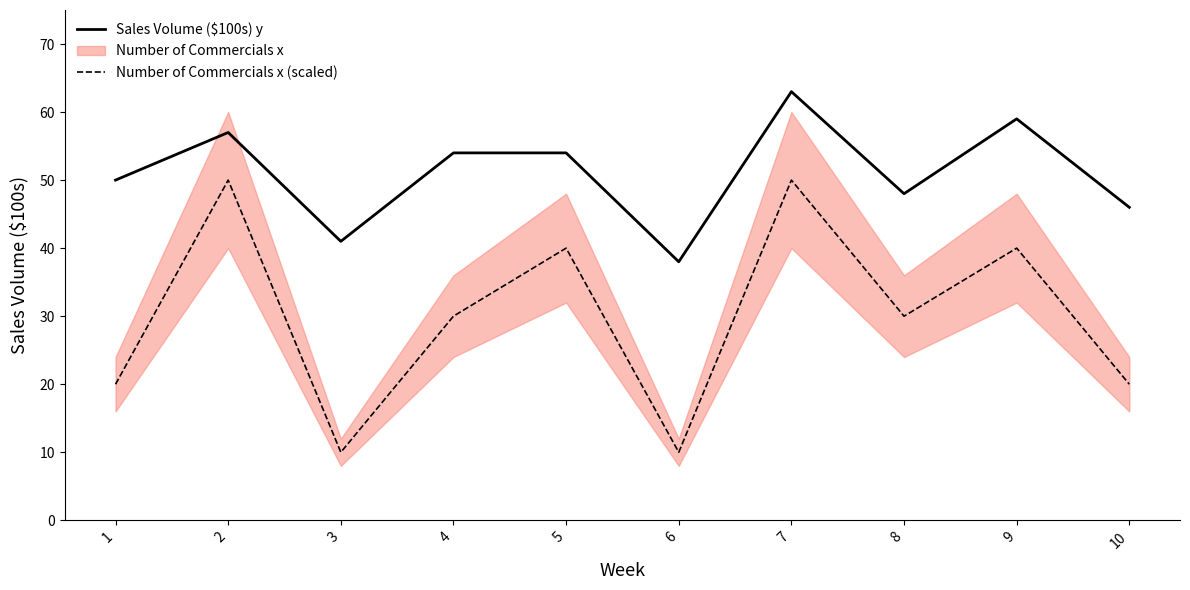

The value of Sales Volume ($100s) y at 3 is 41. True or false?

True